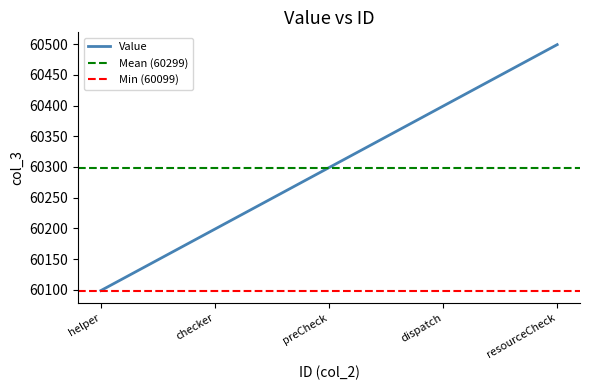

Is it true that Value equals 85136 at checker?

False